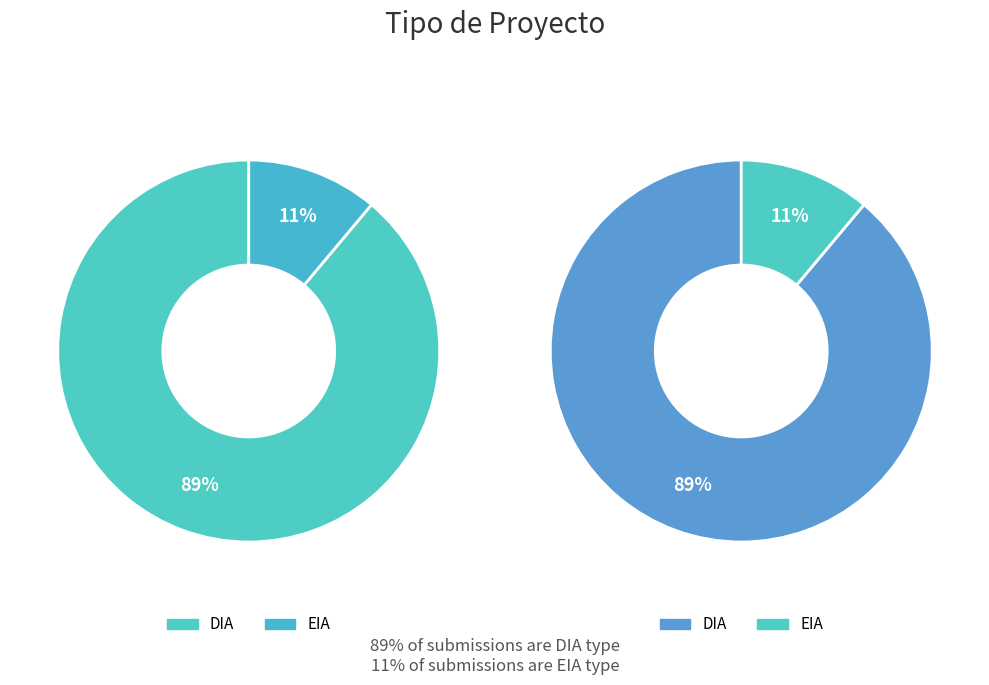

Is the sum of EIA and DIA greater than half?

Yes